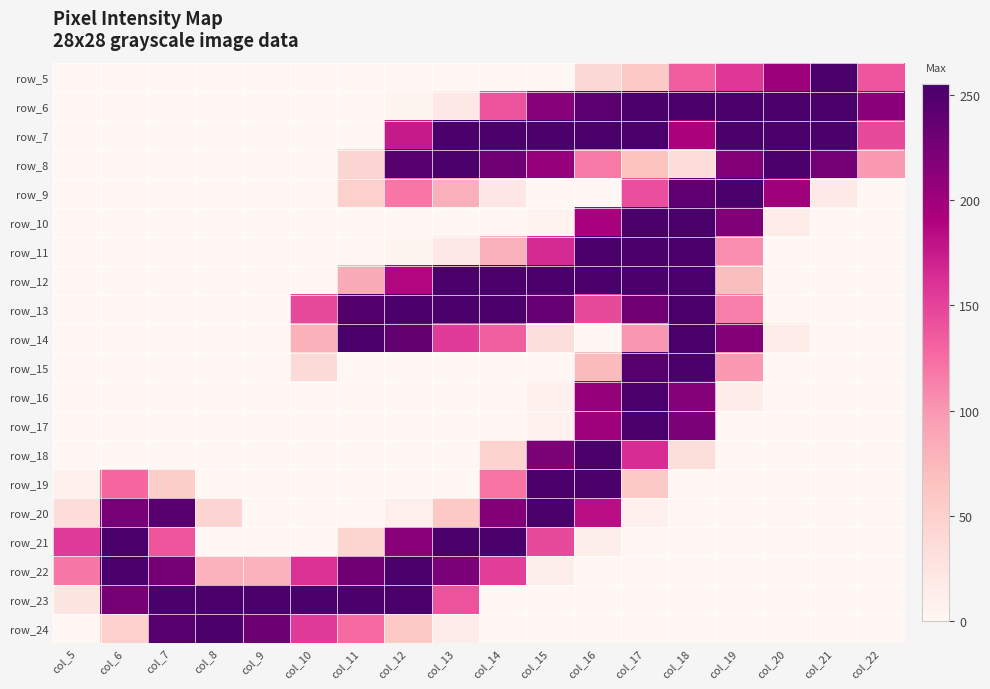

What is the maximum value for row_9?

254